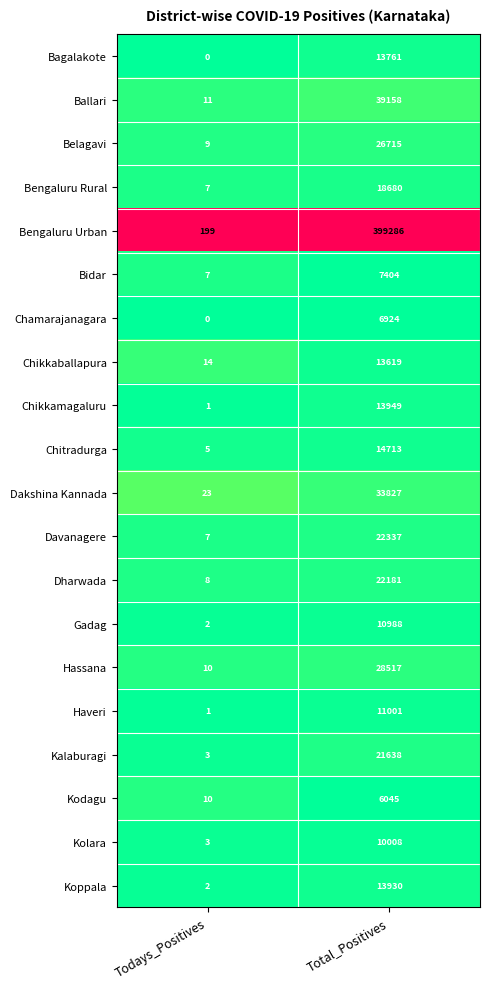

What is the spread (max minus min) of values at Todays_Positives?

199